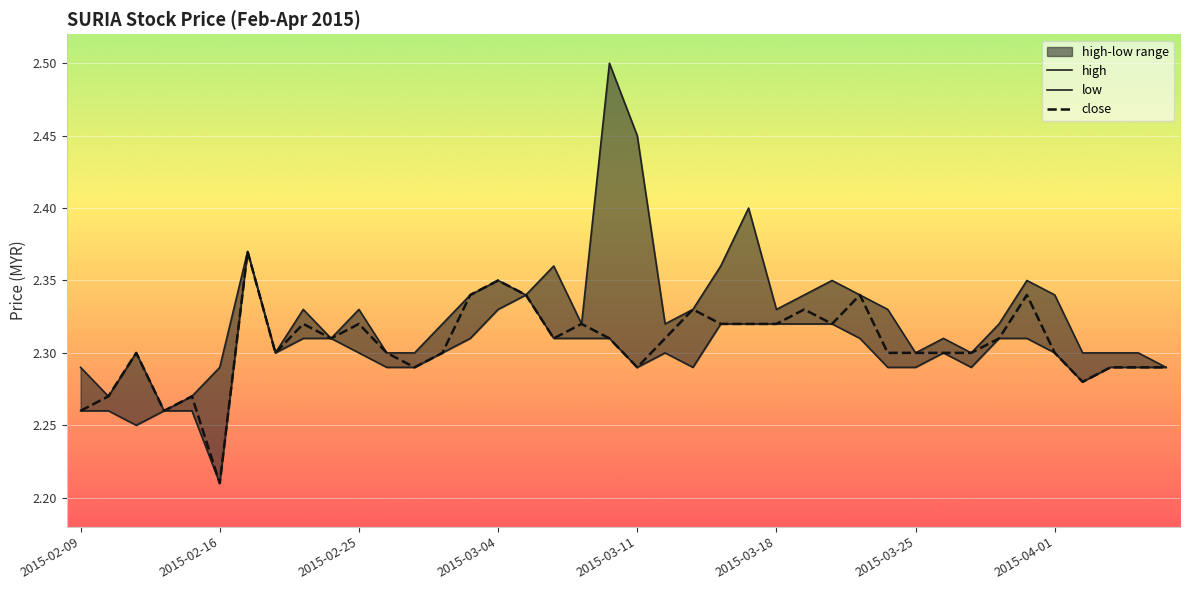

List the labels in order of low value, largest first.

2015-02-17, 2015-03-05, 2015-03-04, 2015-03-16, 2015-03-17, 2015-03-18, 2015-03-19, 2015-03-20, 2015-02-23, 2015-02-24, 2015-03-03, 2015-03-06, 2015-03-09, 2015-03-10, 2015-03-23, 2015-03-30, 2015-03-31, 2015-02-18, 2015-02-25, 2015-03-02, 2015-03-12, 2015-03-26, 2015-04-01, 2015-02-26, 2015-02-27, 2015-03-11, 2015-03-13, 2015-03-24, 2015-03-25, 2015-03-27, 2015-04-03, 2015-04-06, 2015-04-07, 2015-04-02, 2015-02-09, 2015-02-10, 2015-02-12, 2015-02-13, 2015-02-11, 2015-02-16